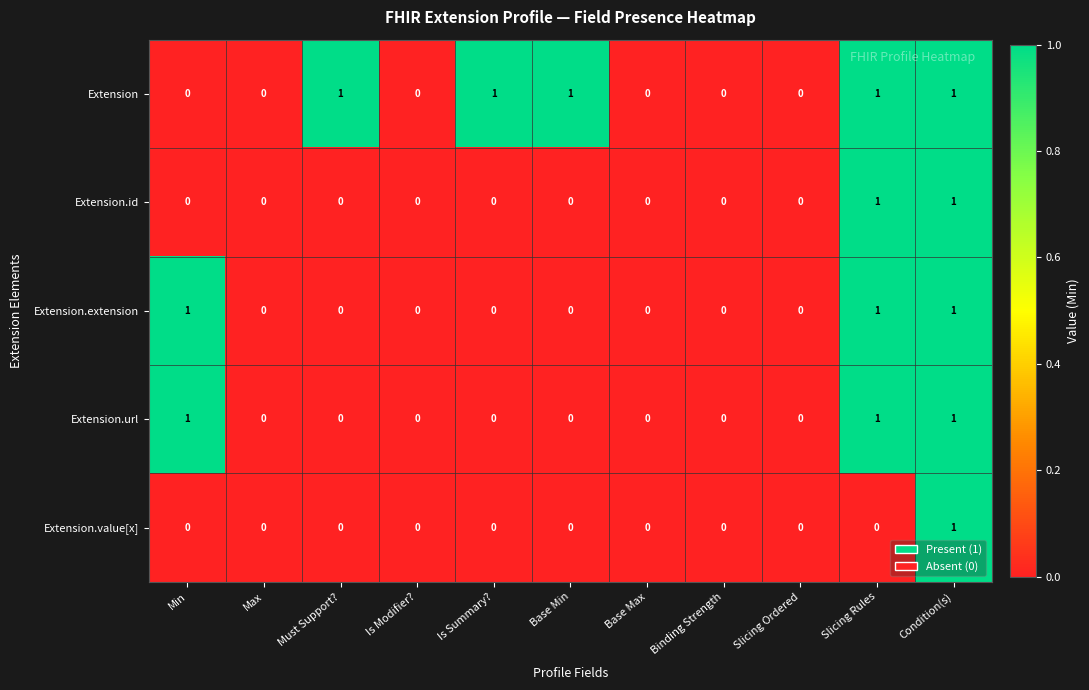

Between Max and Base Min, which series saw the biggest shift?

Extension